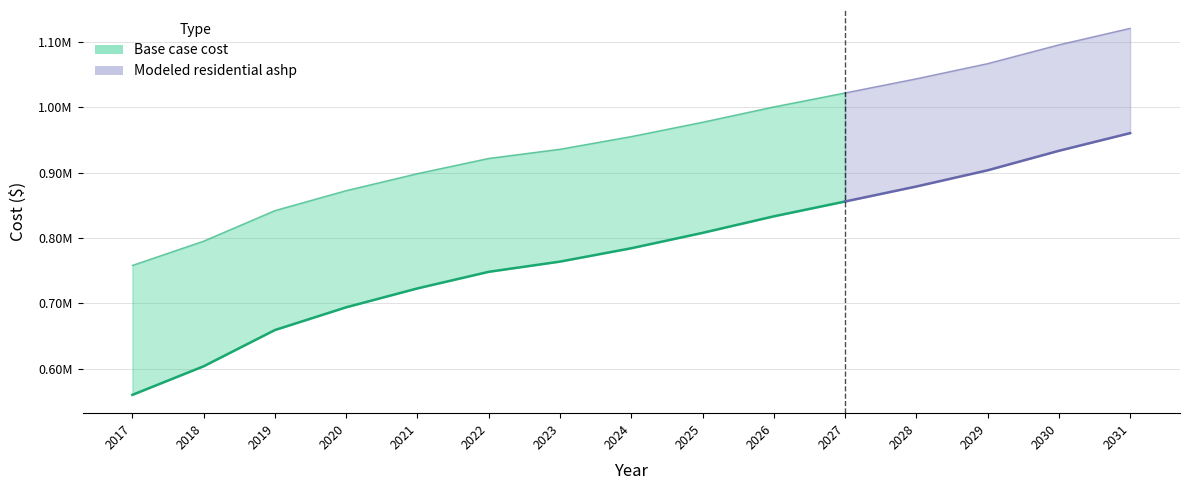

Reading right to left, extract all data points from this chart.

Base case cost: 960562.7	933495.0	903656.0	878873.2	855906.0	833207.0	807895.7	784373.3	763945.7	748319.7	722935.8	694022.3	659235.1	603785.4	560018.3
Modeled residential ashp: 1120924.7	1095705.7	1066923.1	1043724.9	1022078.2	1000699.7	977237.1	955299.2	935928.1	921886.7	898615.6	872607.1	842045.5	795311.1	758146.5